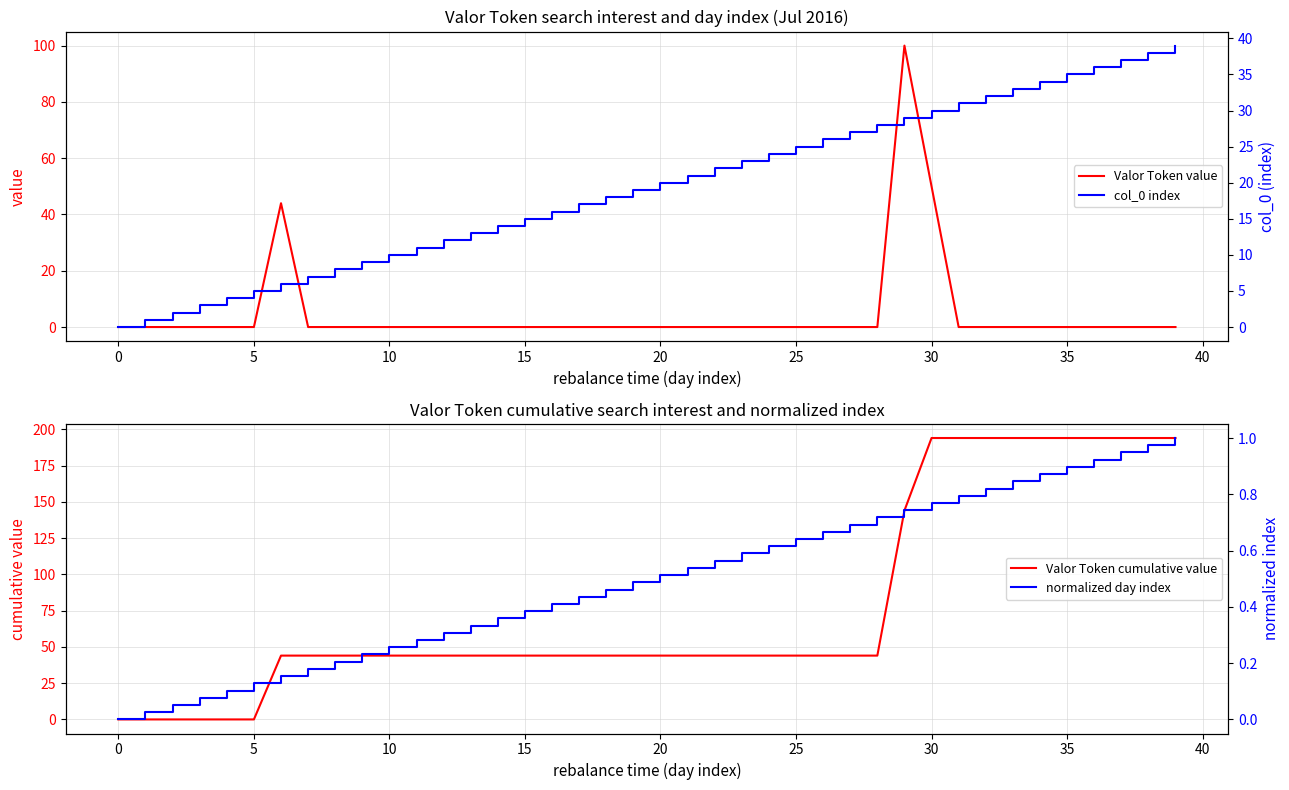

What are all the series names shown in the legend?

Valor Token value, Valor Token cumulative value, col_0 index, normalized day index